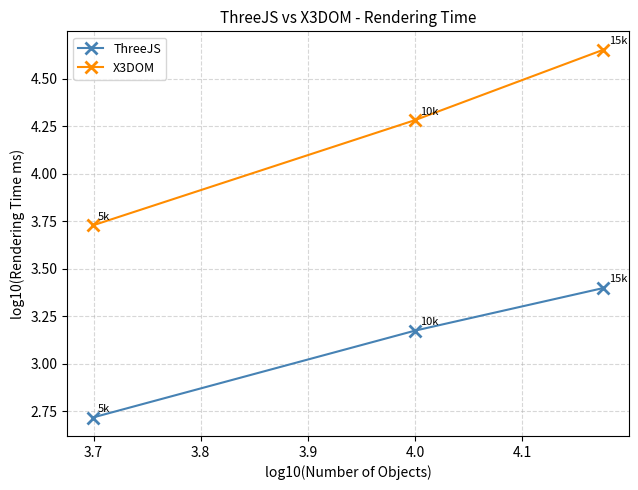

What is the value of the ThreeJS point at the 3rd from the left?

3.4